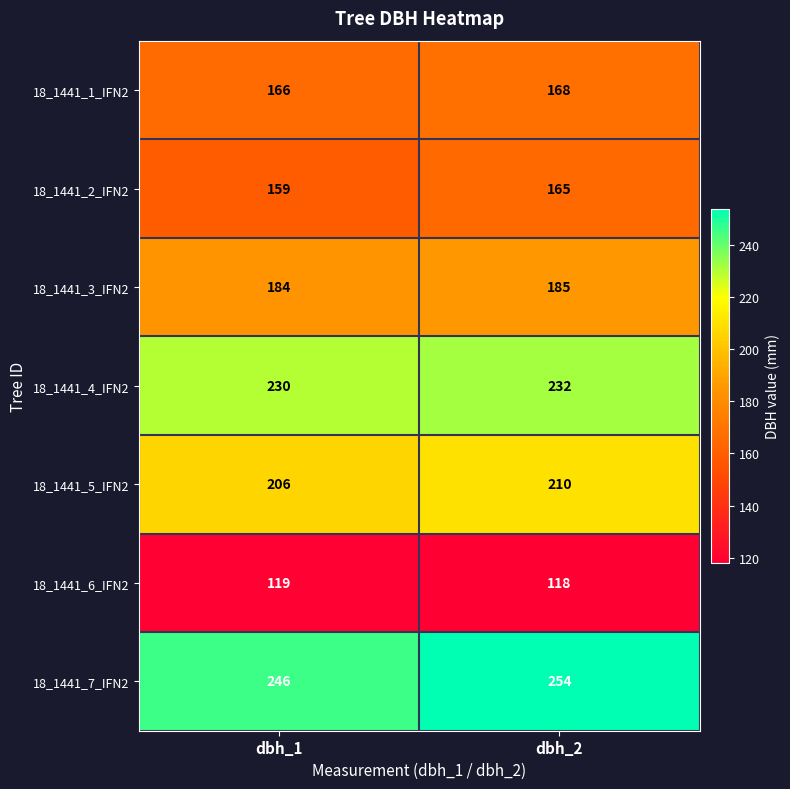

Which label corresponds to the largest value in the chart?

dbh_2